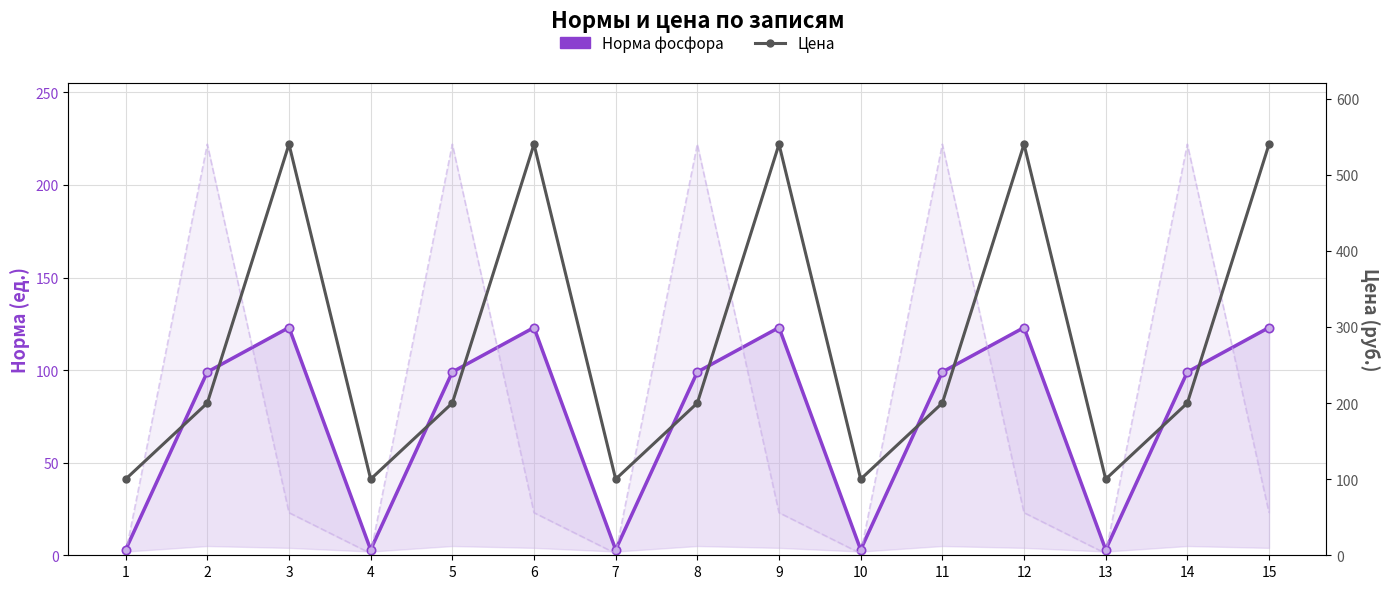

True or false: Норма фосфора and Цена intersect in this chart.

False